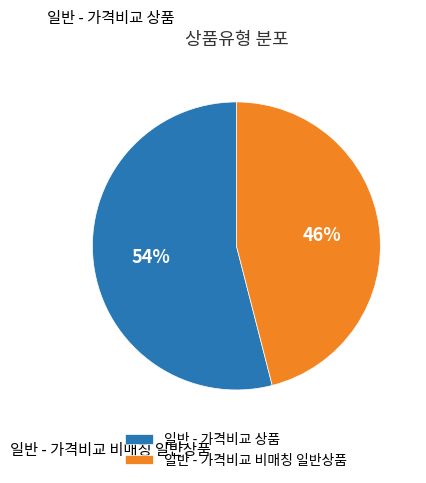

To the nearest percent, what is the difference between the largest and smallest slice percentages?

8%